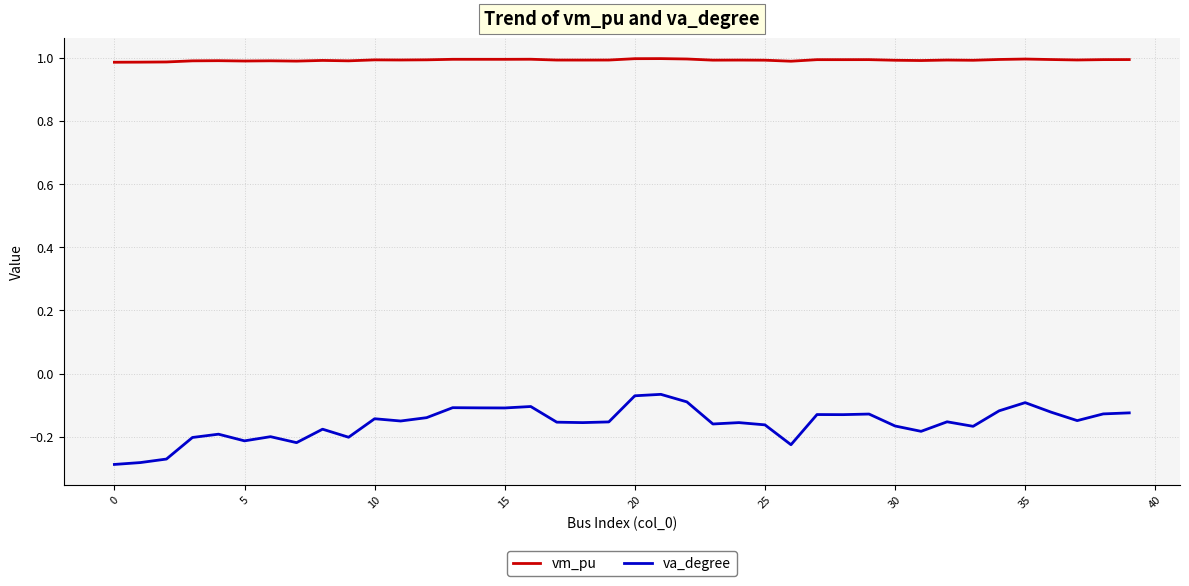

True or false: va_degree and vm_pu intersect in this chart.

False